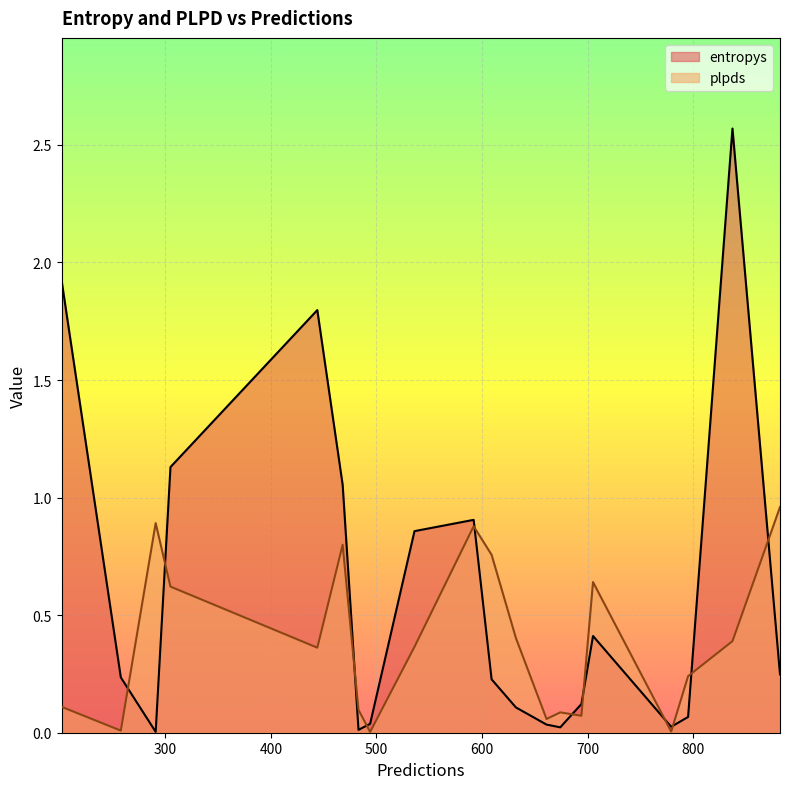

Rank the series by their maximum value, from lowest to highest.

plpds, entropys